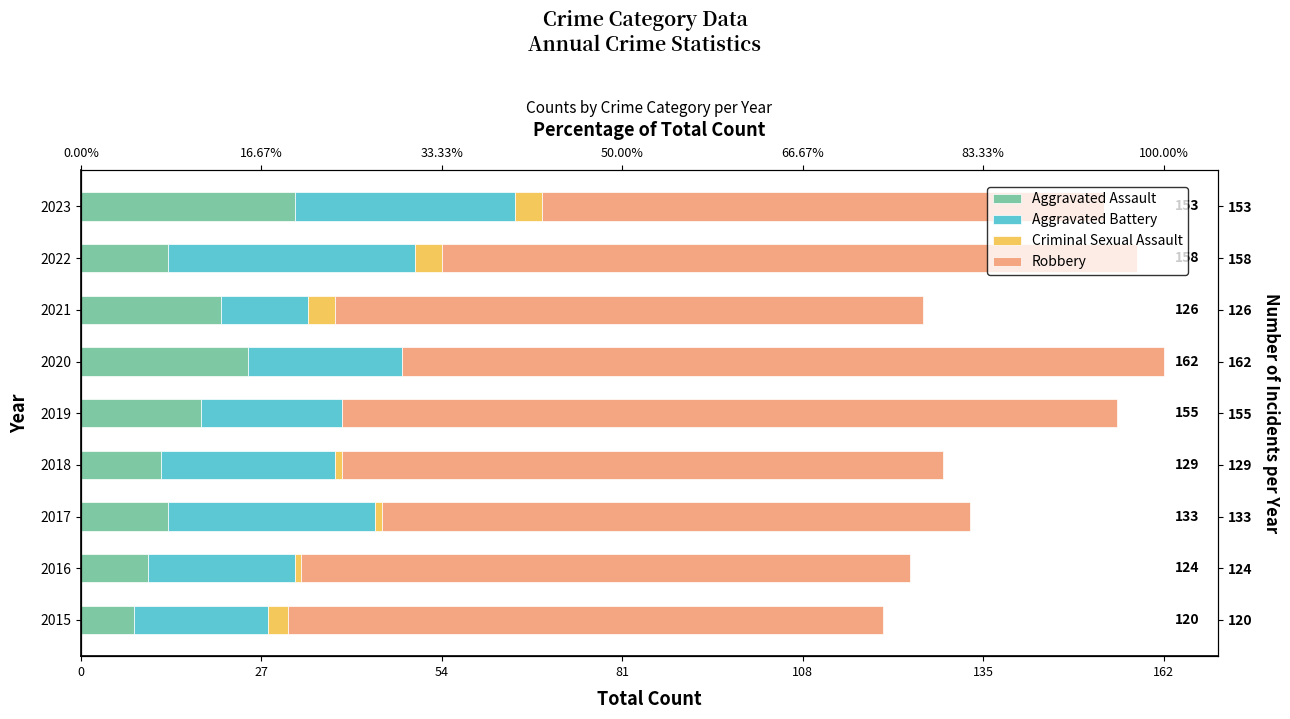

What value does the Criminal Sexual Assault series have at 2016?

1